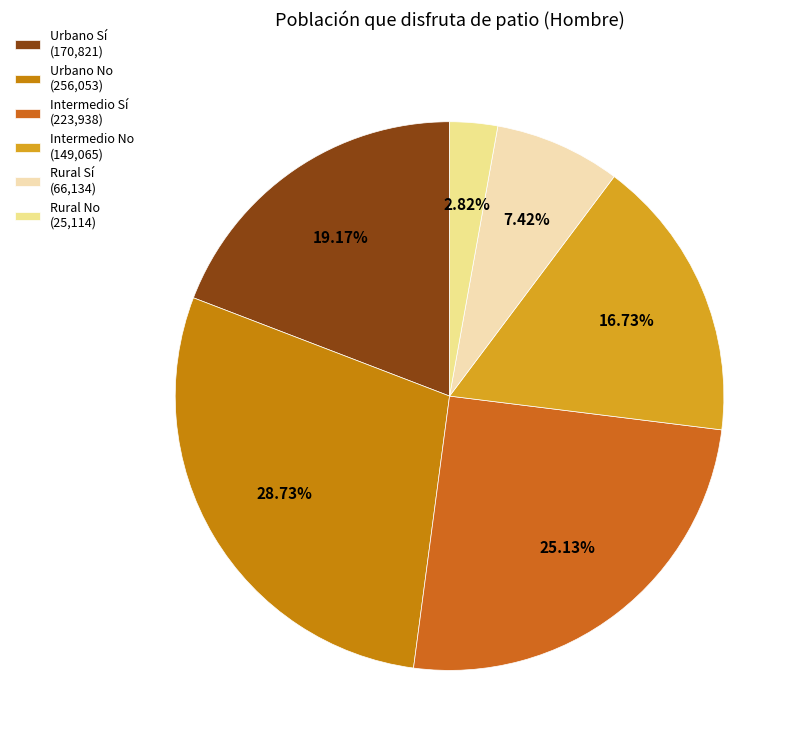

The Intermedio Sí slice represents 34% of the pie. True or false?

False